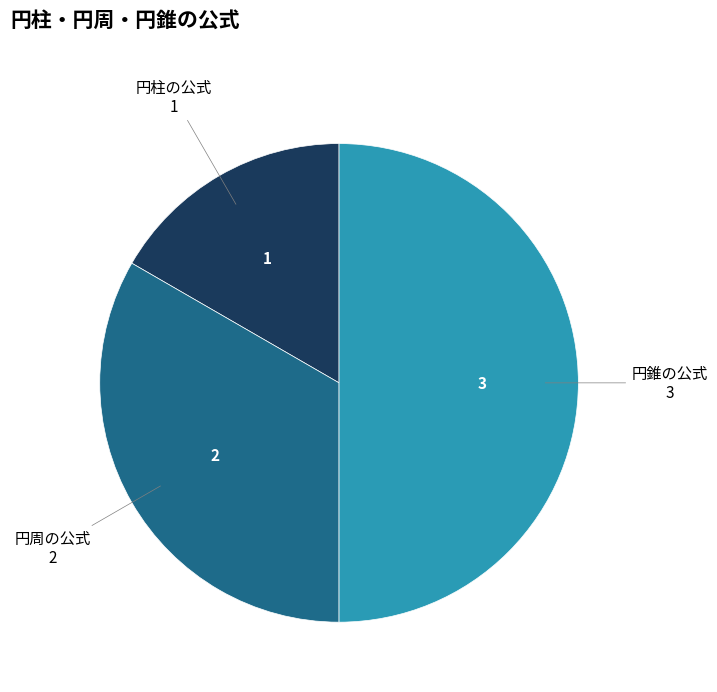

True or false: 円錐の公式 accounts for 45% of the total.

False